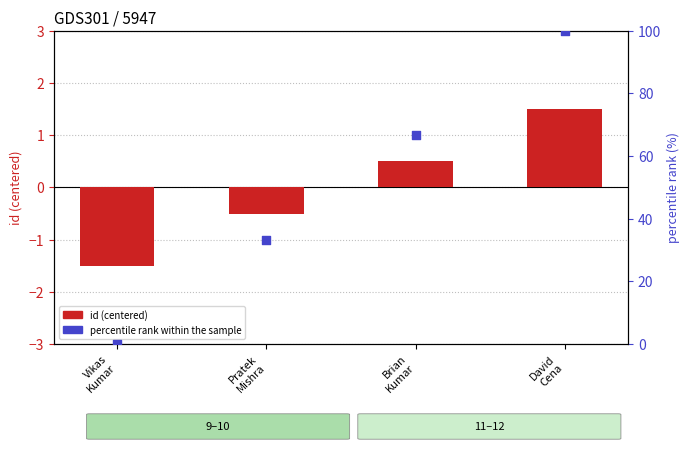

Which series reaches the minimum Y coordinate?

id (centered)